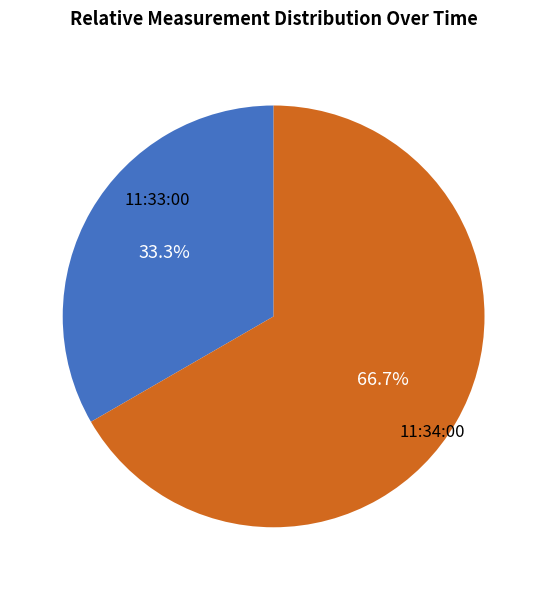

Does any single category account for the majority?

Yes